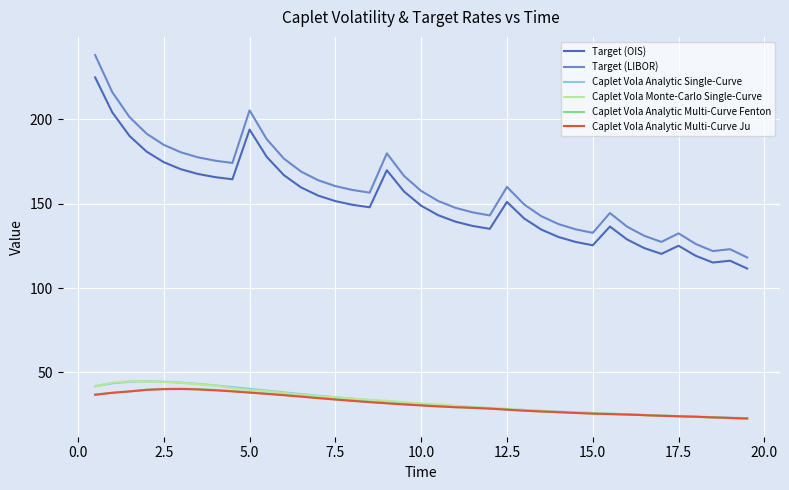

Which series has the largest range (max minus min)?

Target (LIBOR)